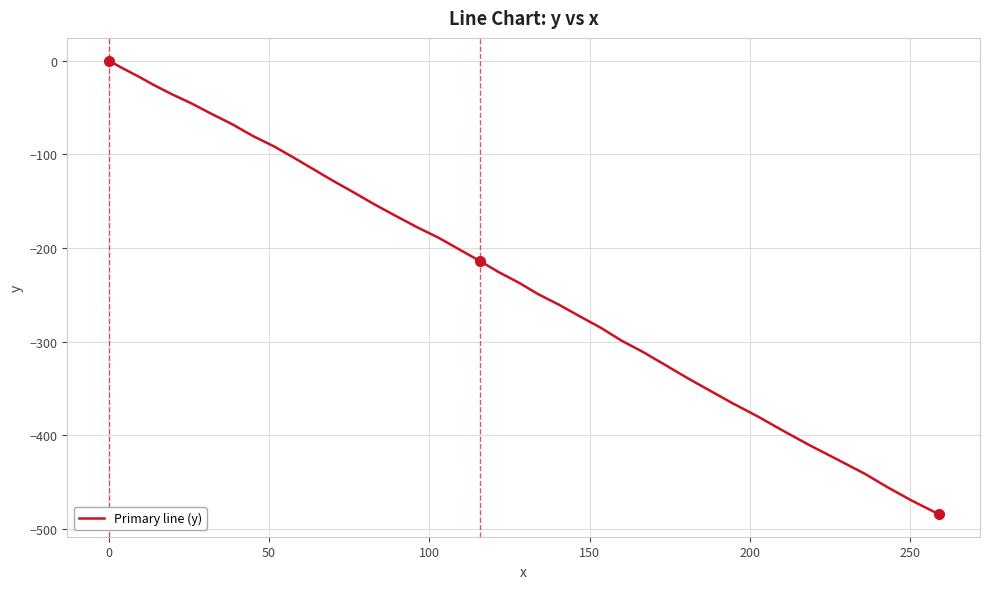

What is the difference between the maximum and minimum values?

483.9